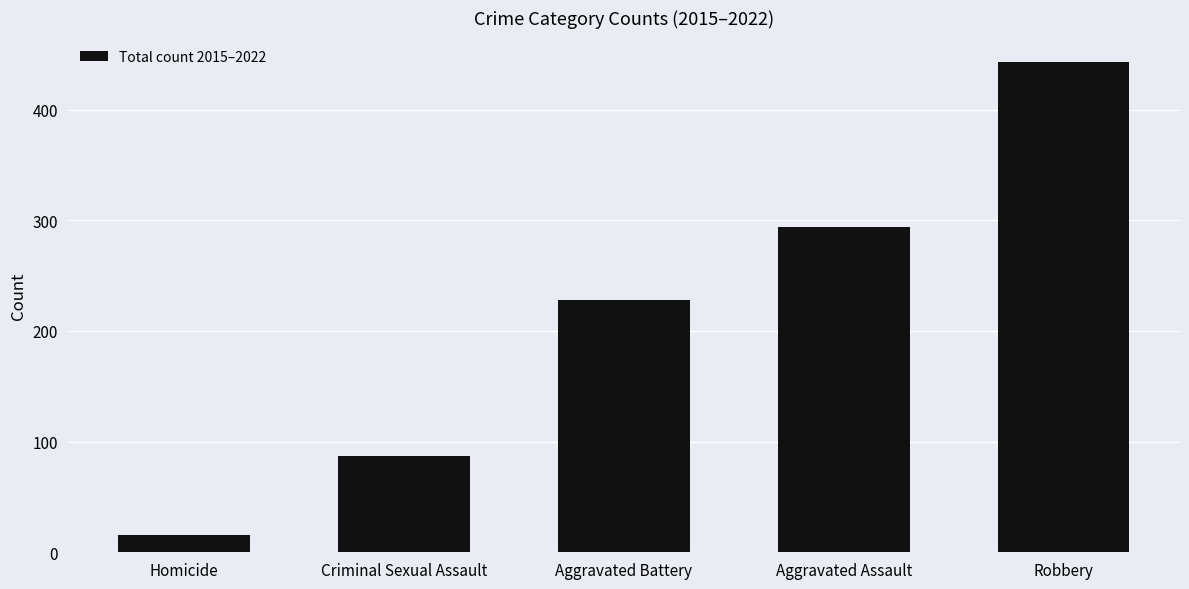

How many values are below 228?

2